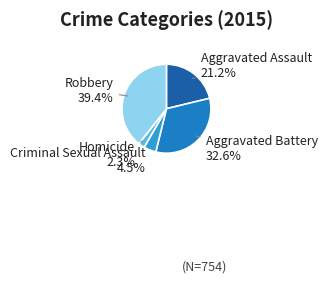

What portion of the pie excludes Criminal Sexual Assault?

95.5%